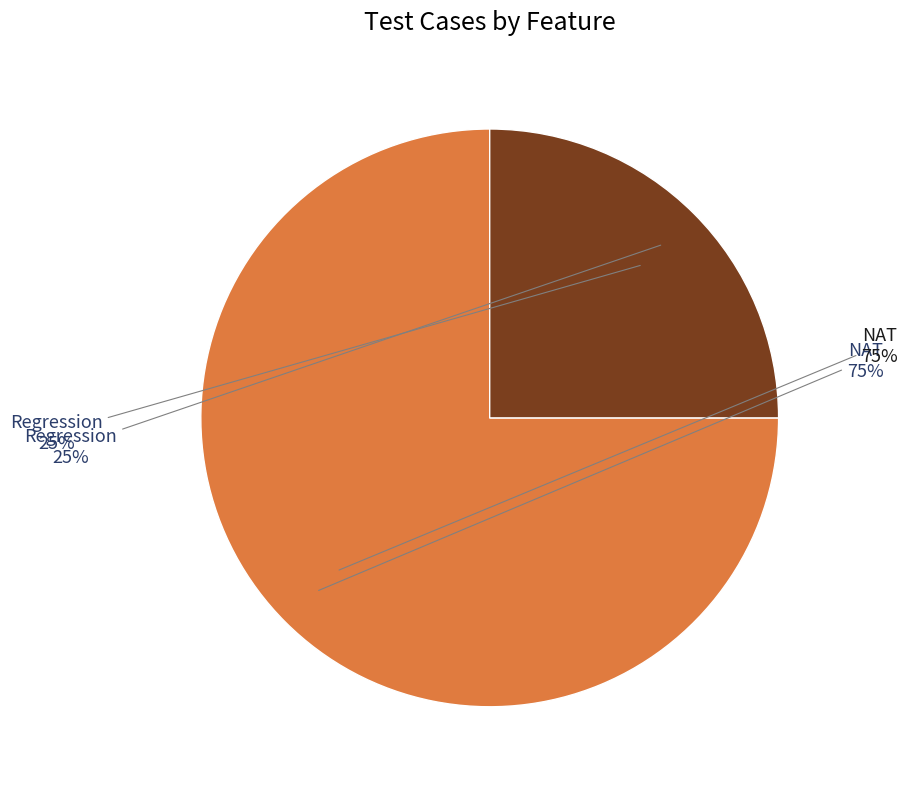

Between NAT and Regression, which is larger?

NAT